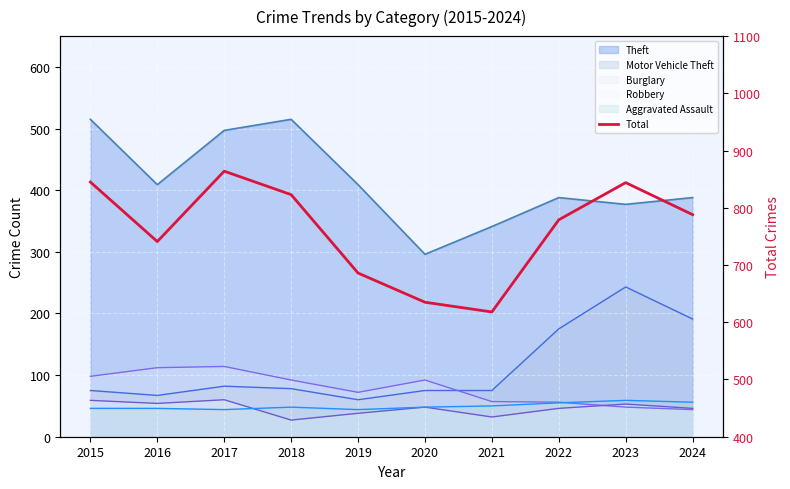

What is the value of the 7th point from the left?

618